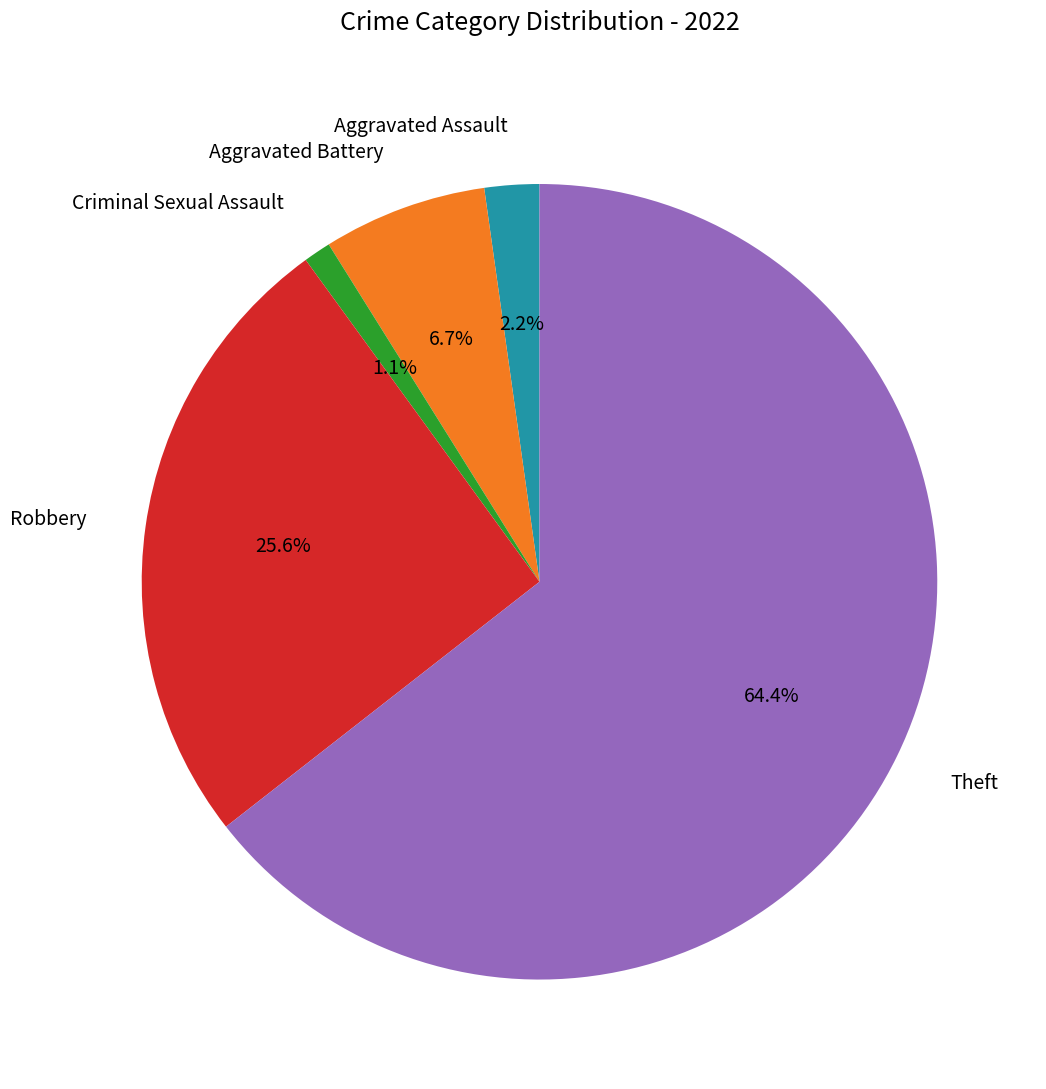

Which slice is the largest?

Theft